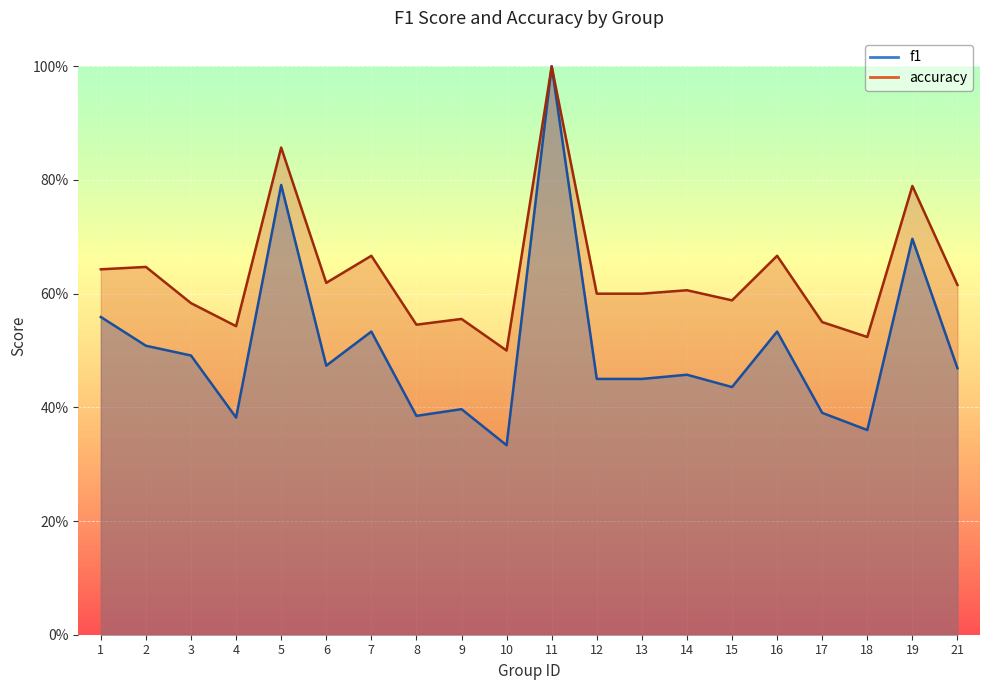

What is the value of the accuracy point at the 2nd from the left?

0.6